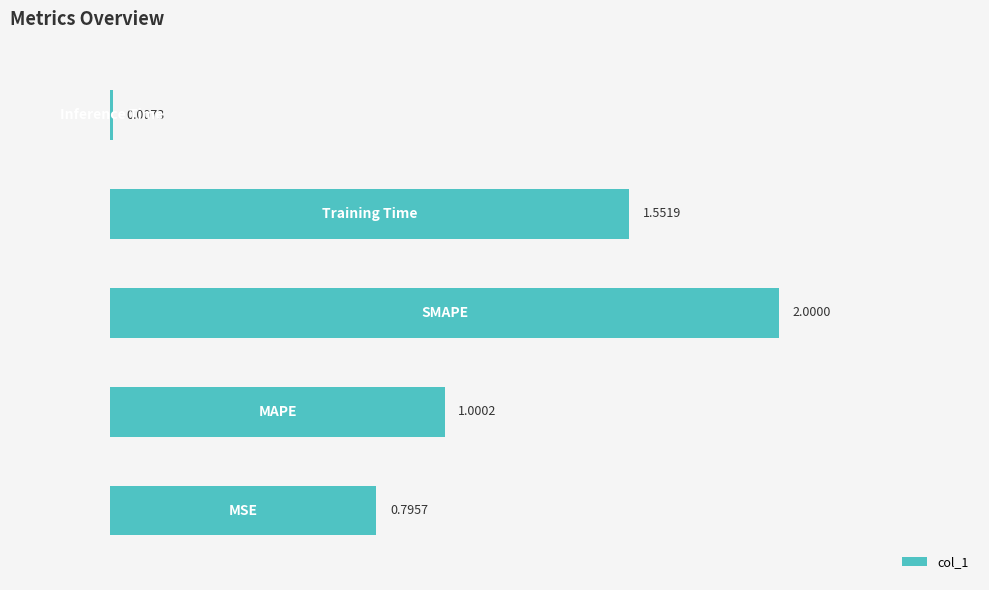

How many distinct data groups are displayed?

1